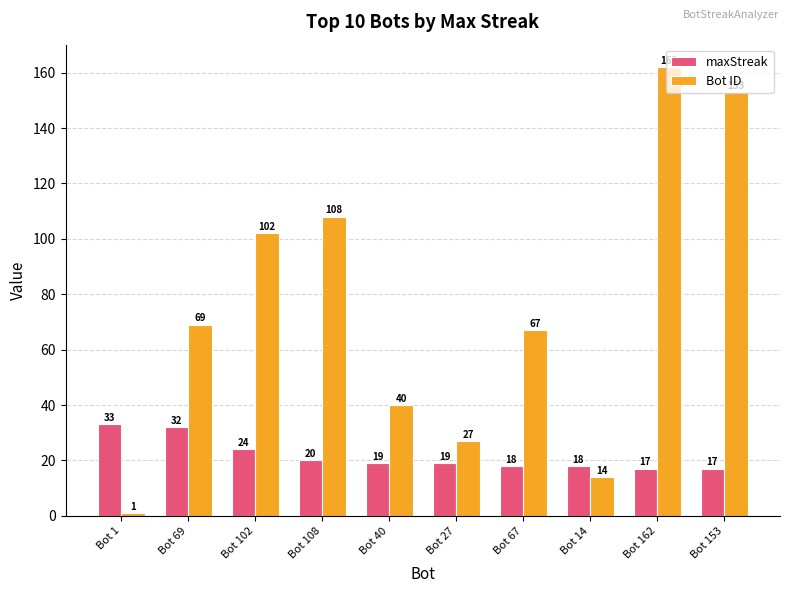

Rank the series by their maximum value, from lowest to highest.

maxStreak, Bot ID